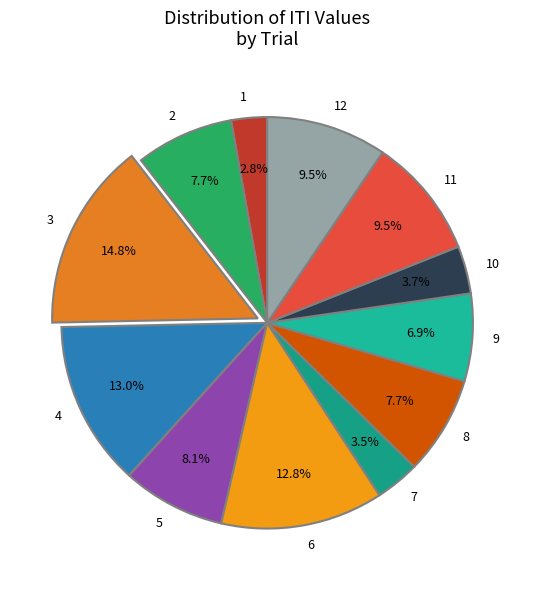

How many segments does this pie chart have?

12